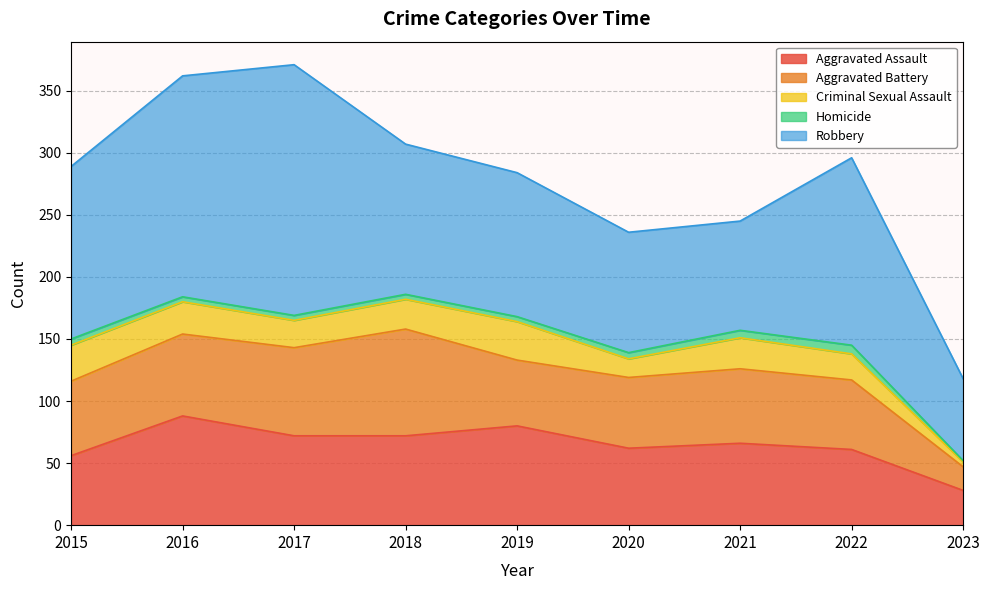

The value of Robbery at 2019 is 116. True or false?

True